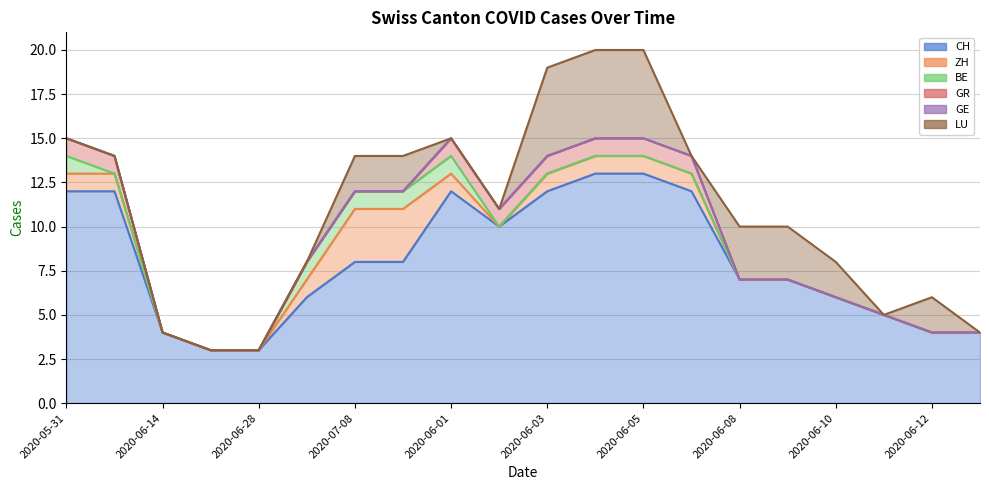

Reading left to right, extract all data points from this chart.

CH: 2020-05-31=12	2020-06-07=12	2020-06-14=4	2020-06-21=3	2020-06-28=3	2020-07-05=6	2020-07-08=8	2020-07-09=8	2020-06-01=12	2020-06-02=10	2020-06-03=12	2020-06-04=13	2020-06-05=13	2020-06-06=12	2020-06-08=7	2020-06-09=7	2020-06-10=6	2020-06-11=5	2020-06-12=4	2020-06-13=4
ZH: 2020-05-31=1	2020-06-07=1	2020-06-14=0	2020-06-21=0	2020-06-28=0	2020-07-05=1	2020-07-08=3	2020-07-09=3	2020-06-01=1	2020-06-02=0	2020-06-03=1	2020-06-04=1	2020-06-05=1	2020-06-06=1	2020-06-08=0	2020-06-09=0	2020-06-10=0	2020-06-11=0	2020-06-12=0	2020-06-13=0
BE: 2020-05-31=1	2020-06-07=0	2020-06-14=0	2020-06-21=0	2020-06-28=0	2020-07-05=1	2020-07-08=1	2020-07-09=1	2020-06-01=1	2020-06-02=0	2020-06-03=0	2020-06-04=0	2020-06-05=0	2020-06-06=0	2020-06-08=0	2020-06-09=0	2020-06-10=0	2020-06-11=0	2020-06-12=0	2020-06-13=0
GR: 2020-05-31=1	2020-06-07=1	2020-06-14=0	2020-06-21=0	2020-06-28=0	2020-07-05=0	2020-07-08=0	2020-07-09=0	2020-06-01=1	2020-06-02=1	2020-06-03=1	2020-06-04=1	2020-06-05=1	2020-06-06=1	2020-06-08=0	2020-06-09=0	2020-06-10=0	2020-06-11=0	2020-06-12=0	2020-06-13=0
GE: 2020-05-31=0	2020-06-07=0	2020-06-14=0	2020-06-21=0	2020-06-28=0	2020-07-05=0	2020-07-08=0	2020-07-09=0	2020-06-01=0	2020-06-02=0	2020-06-03=0	2020-06-04=0	2020-06-05=0	2020-06-06=0	2020-06-08=0	2020-06-09=0	2020-06-10=0	2020-06-11=0	2020-06-12=0	2020-06-13=0
LU: 2020-05-31=0	2020-06-07=0	2020-06-14=0	2020-06-21=0	2020-06-28=0	2020-07-05=0	2020-07-08=2	2020-07-09=2	2020-06-01=0	2020-06-02=0	2020-06-03=5	2020-06-04=5	2020-06-05=5	2020-06-06=0	2020-06-08=3	2020-06-09=3	2020-06-10=2	2020-06-11=0	2020-06-12=2	2020-06-13=0